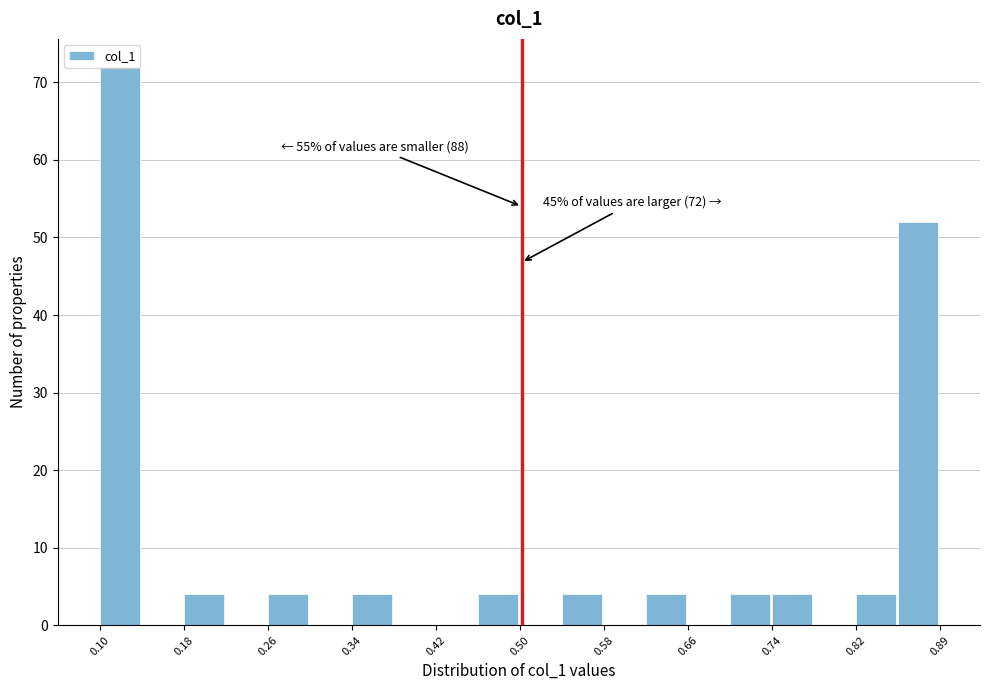

Around what value on the x-axis is the tallest bar? Give the approximate position of its centre, as read against the axis.

0.12